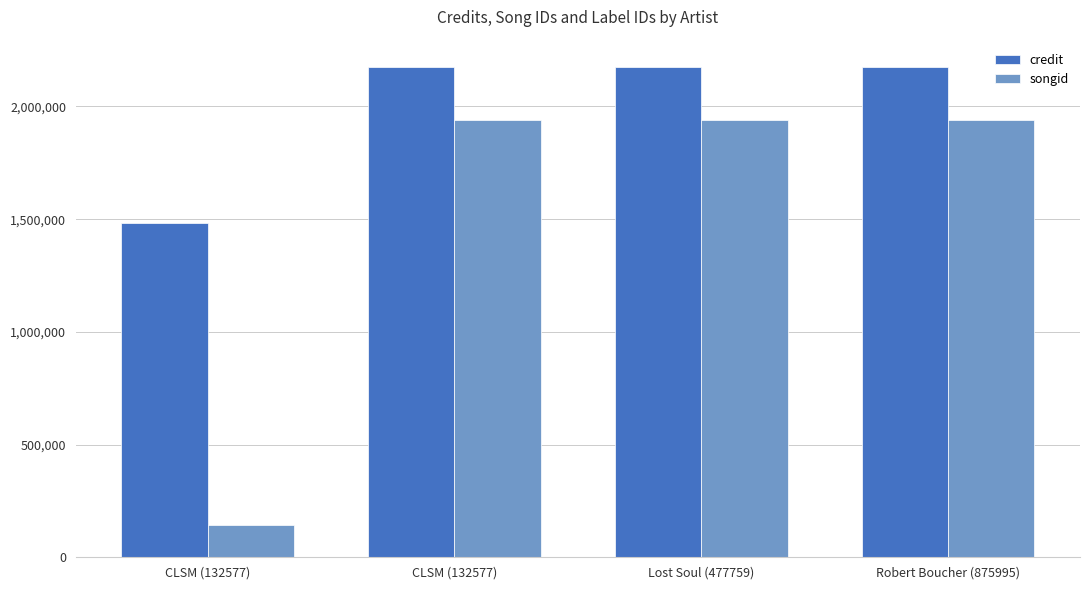

What is the sum of the credit values at Lost Soul (477759) and CLSM (132577)?

3656263